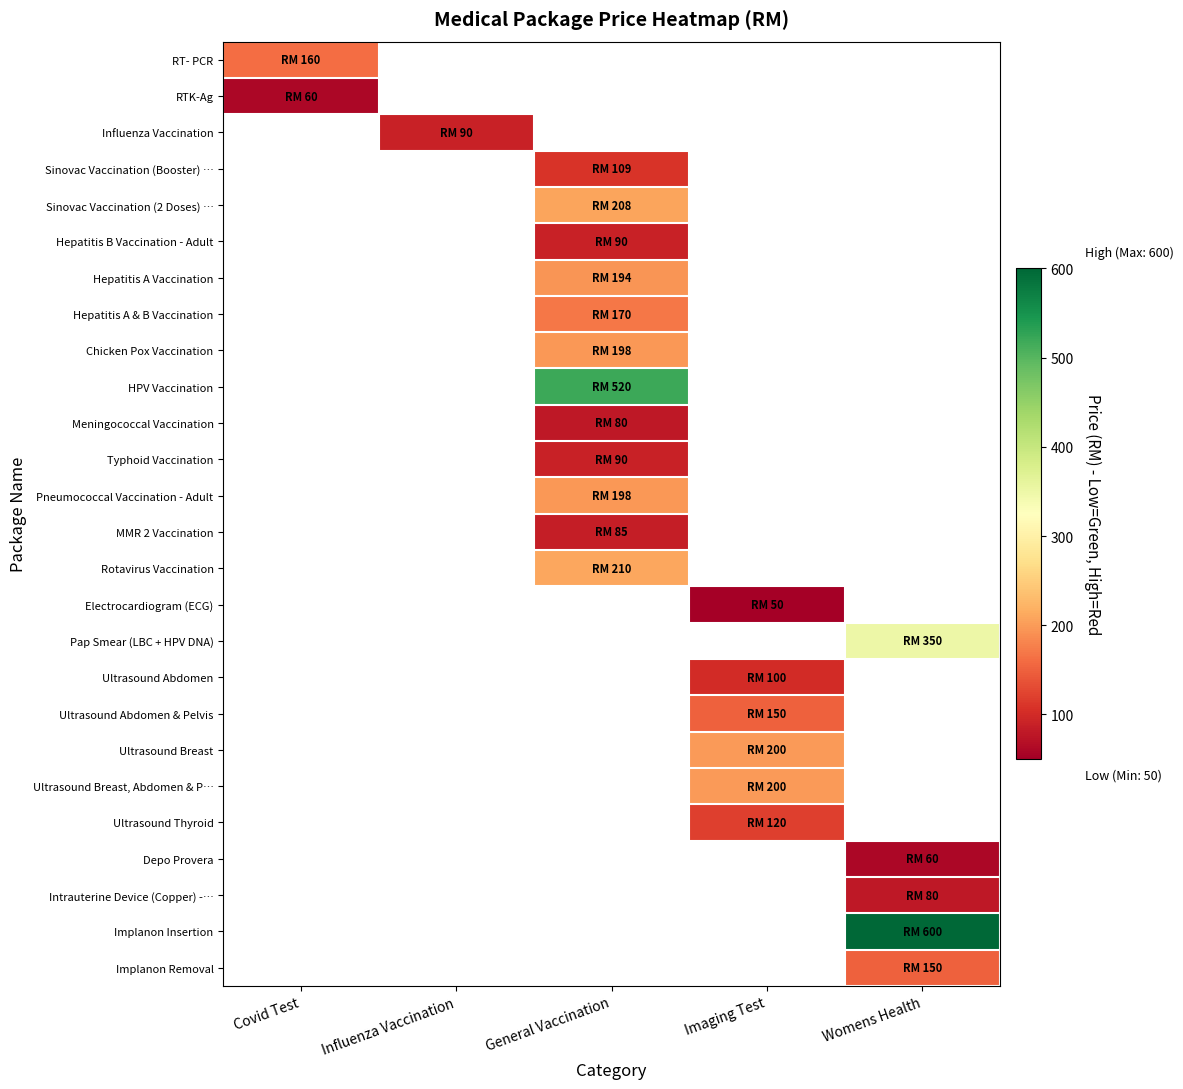

Where is RT- PCR nearest to the value 160?

Covid Test